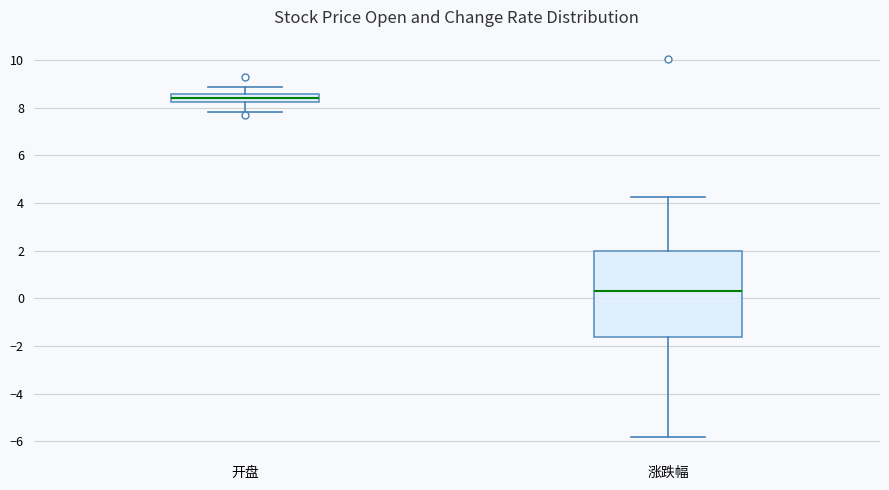

Comparing the boxes themselves (not the whiskers), which one is the tallest?

涨跌幅